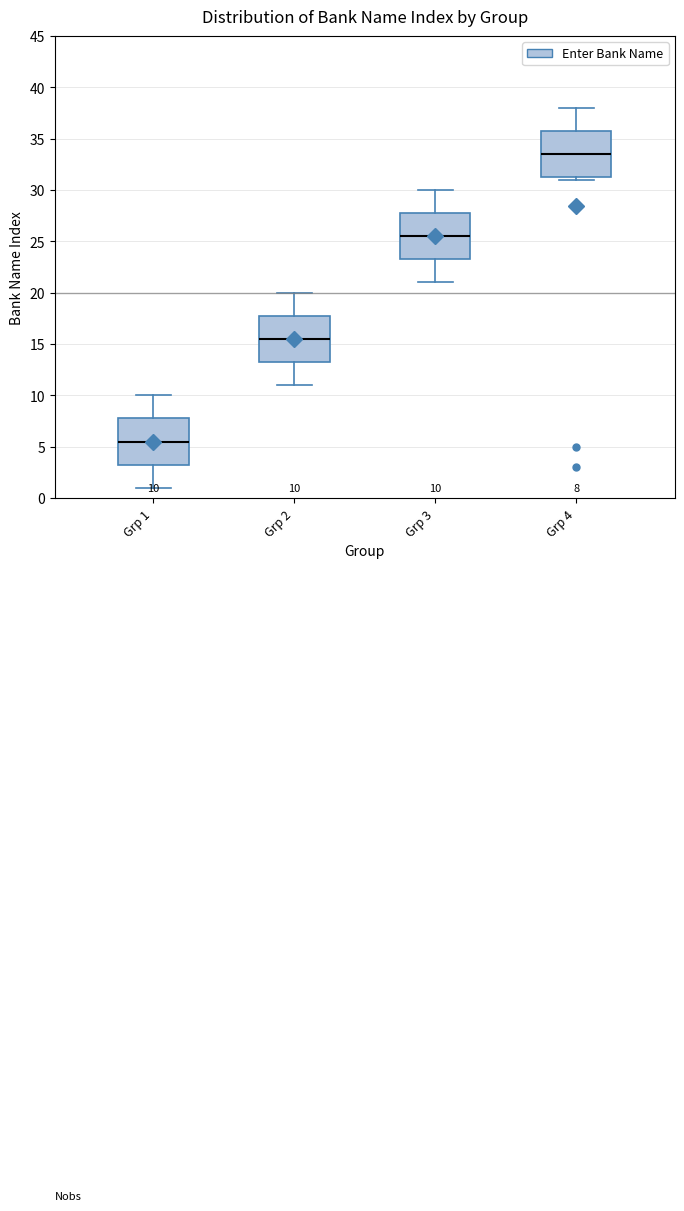

Which box's median line is the lowest?

Grp 1